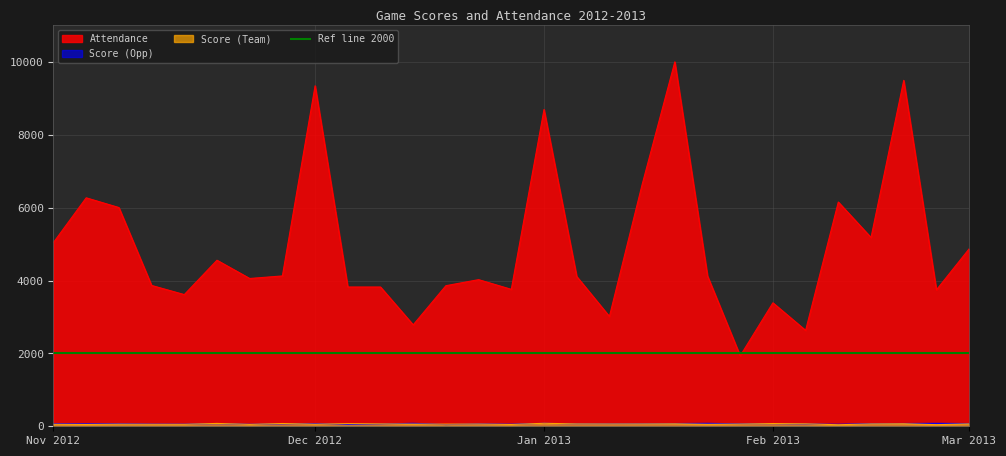

True or false: Score (Opp) has more than 1 points higher than both neighbors.

True